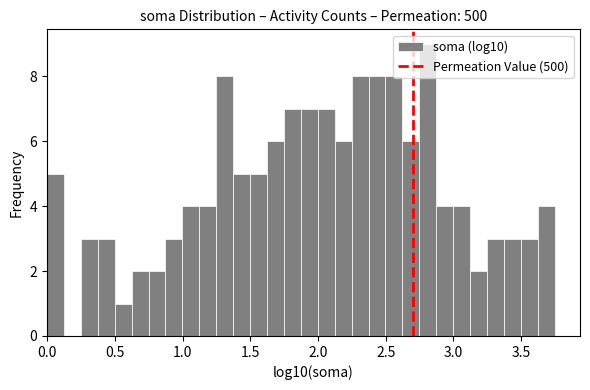

Read against the x-axis, roughly where is the centre of the tallest bar?

2.80